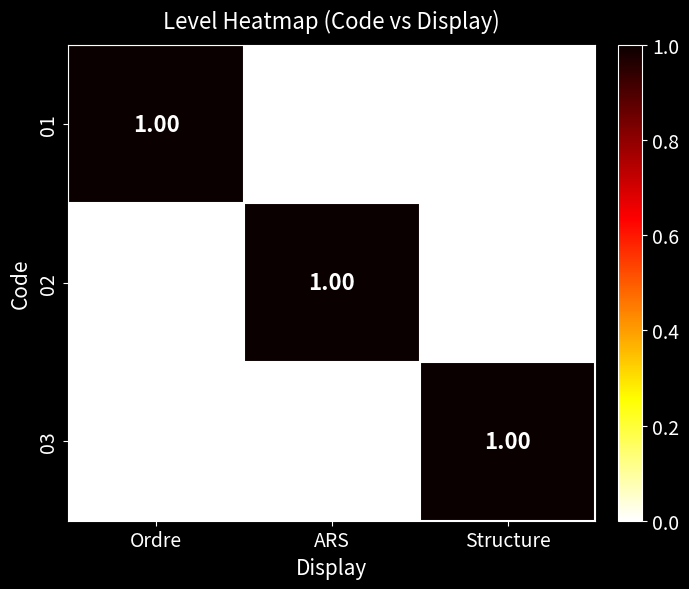

At how many categories does at least one series exceed 0?

3